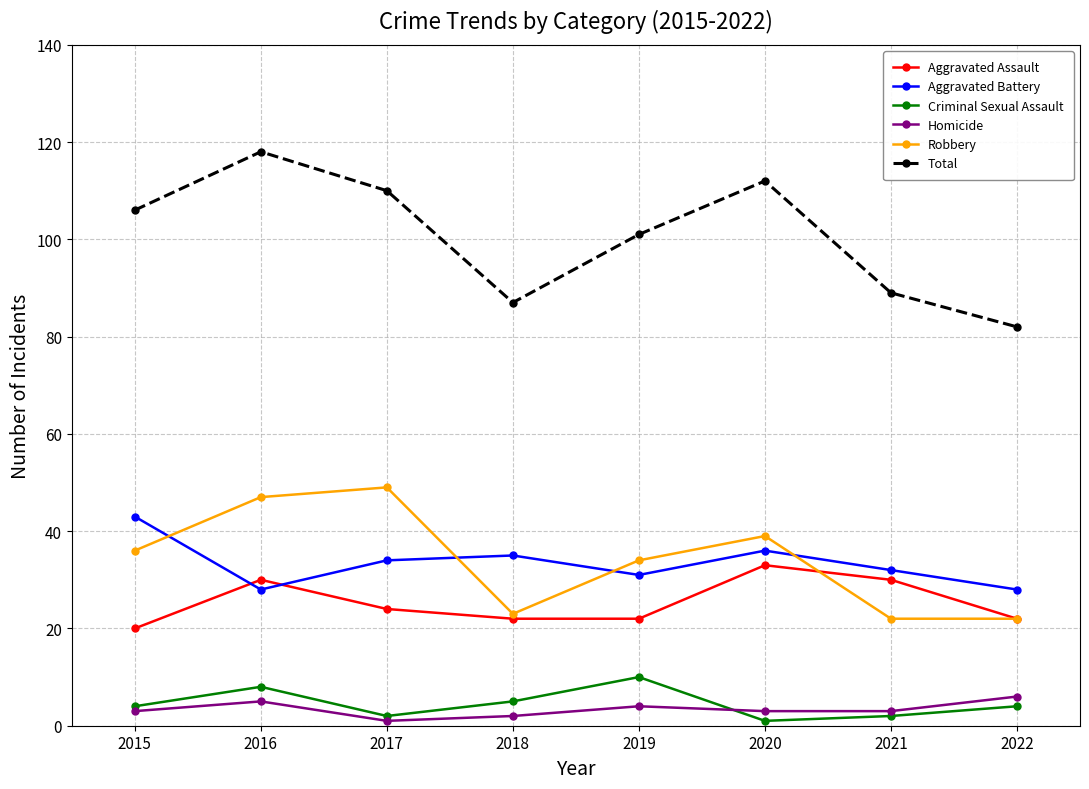

What is the difference between the maximum and minimum values in the Homicide series?

5